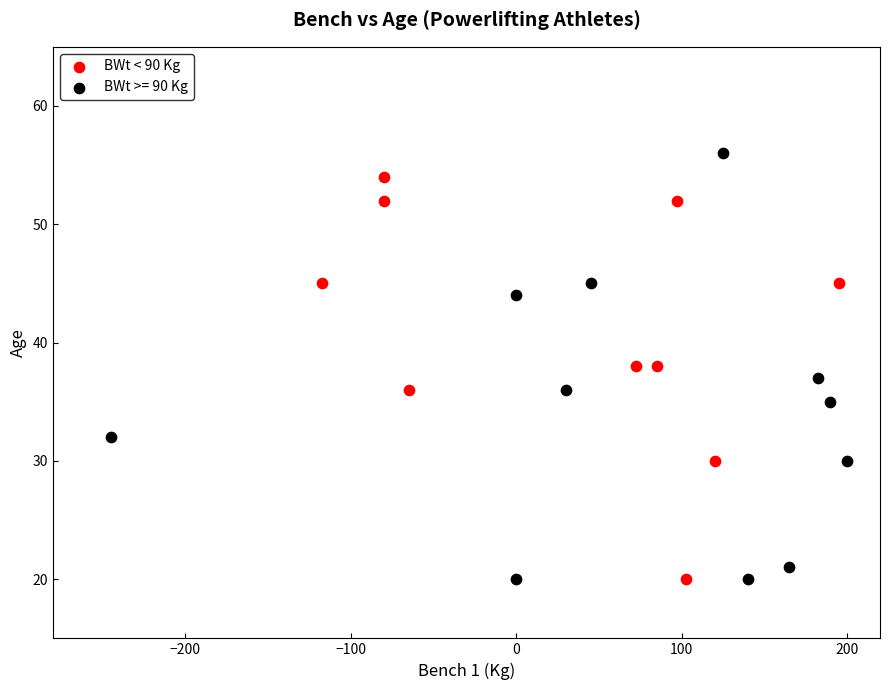

Which series has the widest spread of Y values?

BWt >= 90 Kg